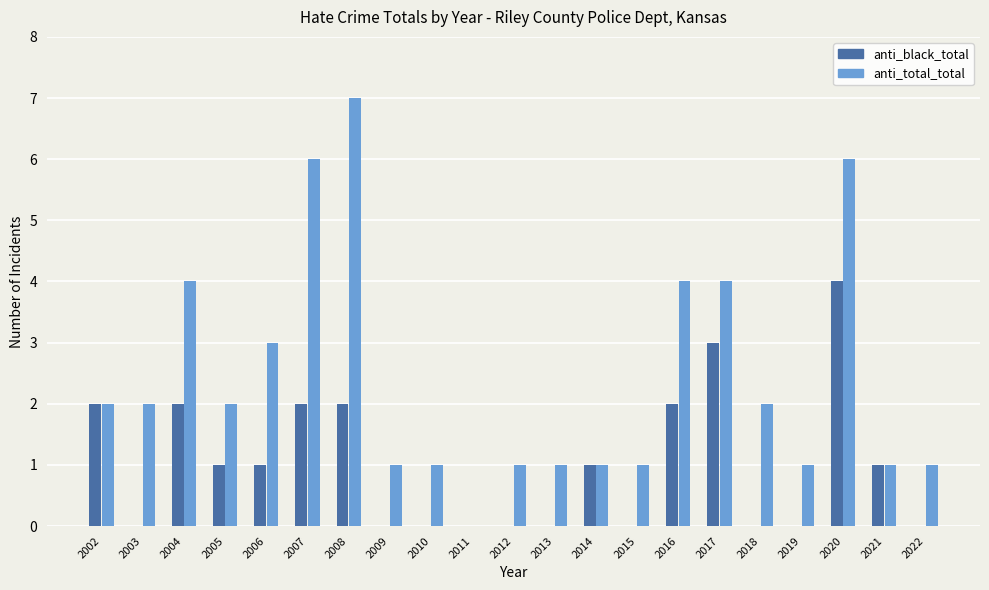

What is the sum of the anti_total_total values at 2002 and 2019?

3